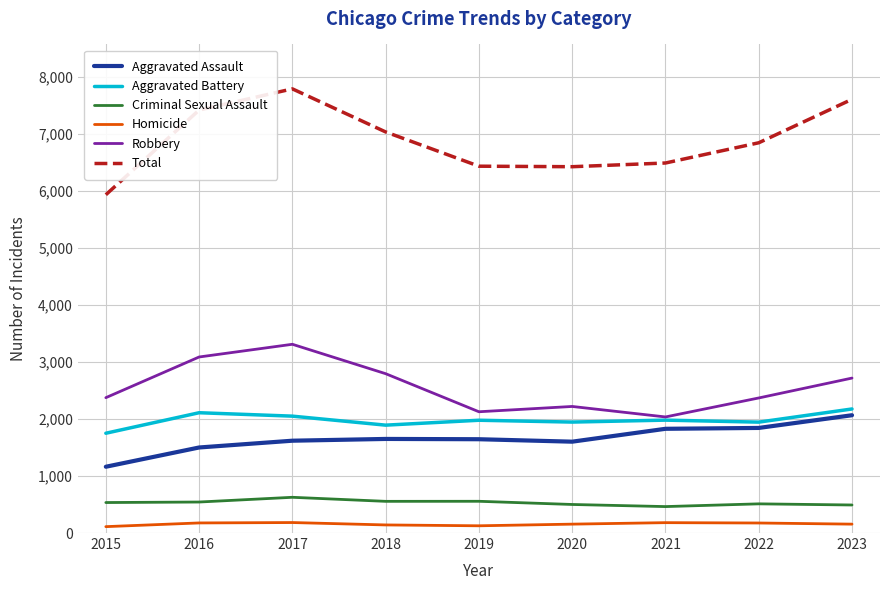

Is it true that Aggravated Assault equals 1829 at 2021?

True